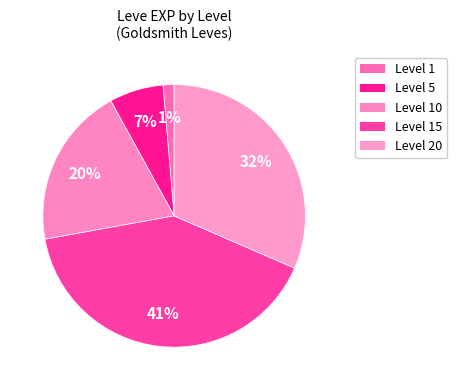

Count the number of slices in the pie.

5